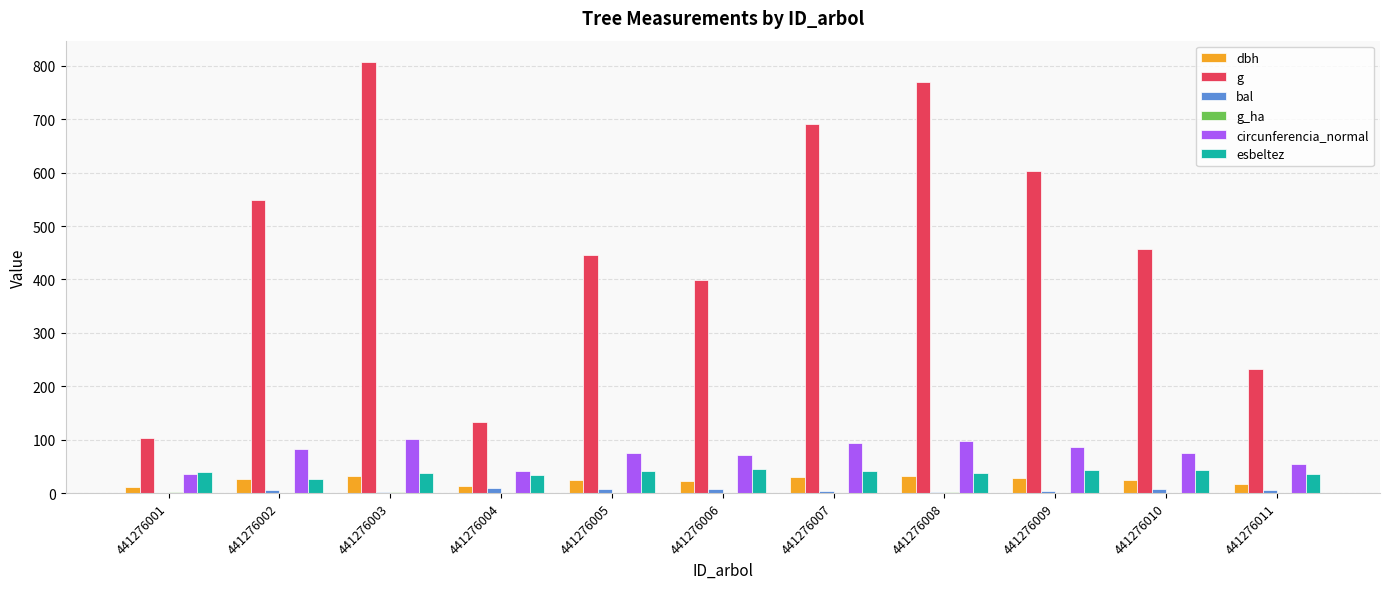

How many data points does each series have?

11